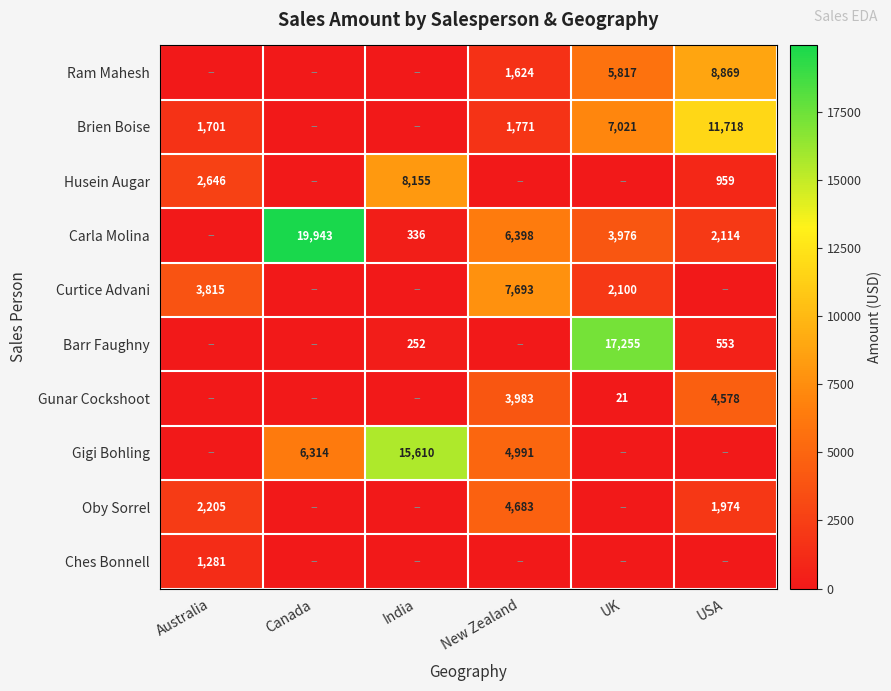

What is the total value across all series at UK?

36190